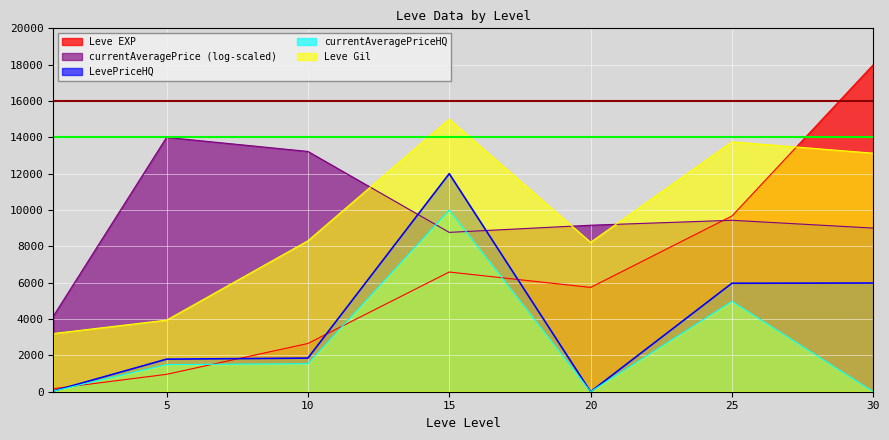

The value of Leve Gil at 15 is 4169.2. True or false?

False